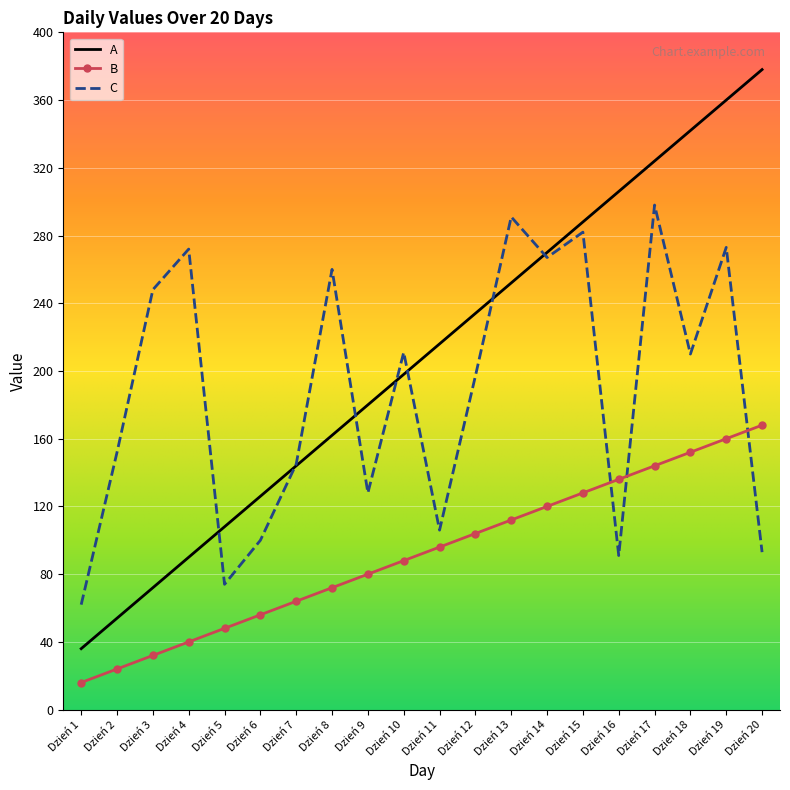

True or false: A and B intersect in this chart.

False